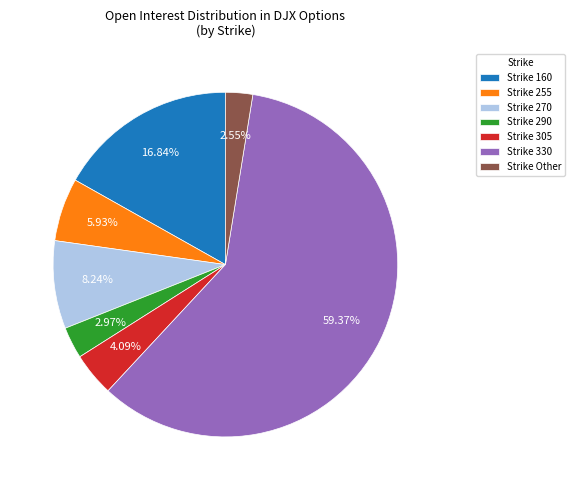

Combined, do Strike 255 and Strike 305 account for over 50%?

No